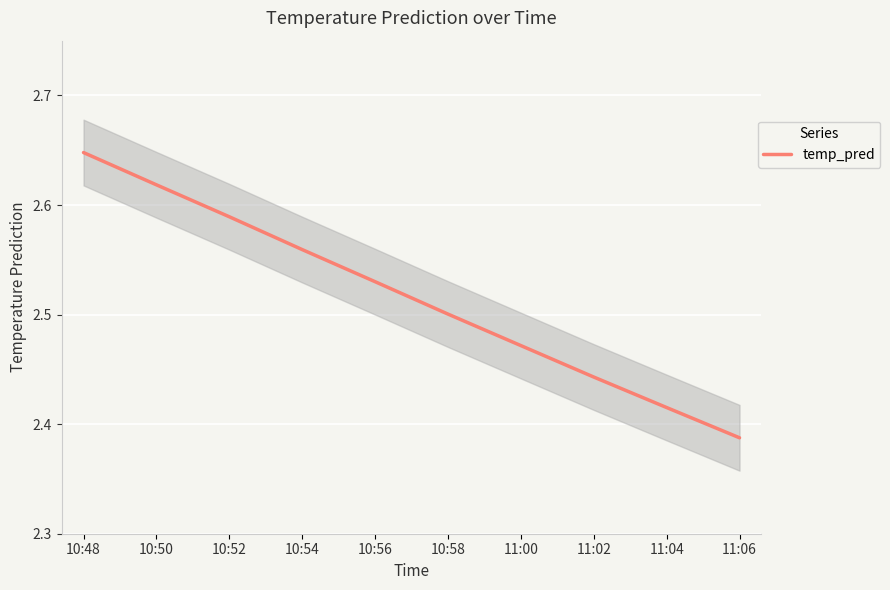

The chart shows a value of 3.5 at 10:58. True or false?

False